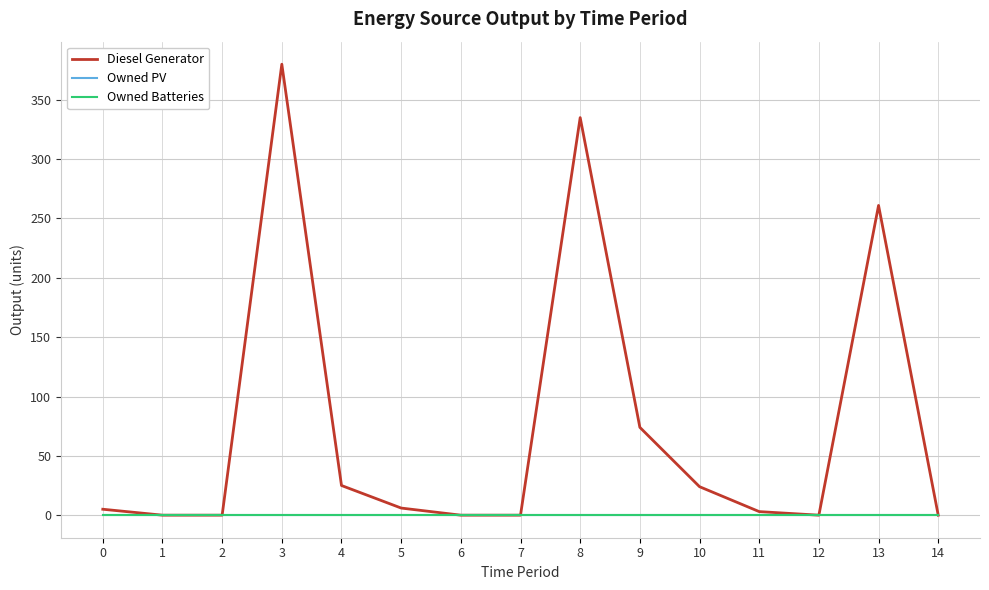

Reading left to right, transcribe all the data shown in this chart.

Diesel Generator: 5	0	0	380	25	6	0	0	335	74	24	3	0	261	0
Owned PV: 0	0	0	0	0	0	0	0	0	0	0	0	0	0	0
Owned Batteries: 0	0	0	0	0	0	0	0	0	0	0	0	0	0	0